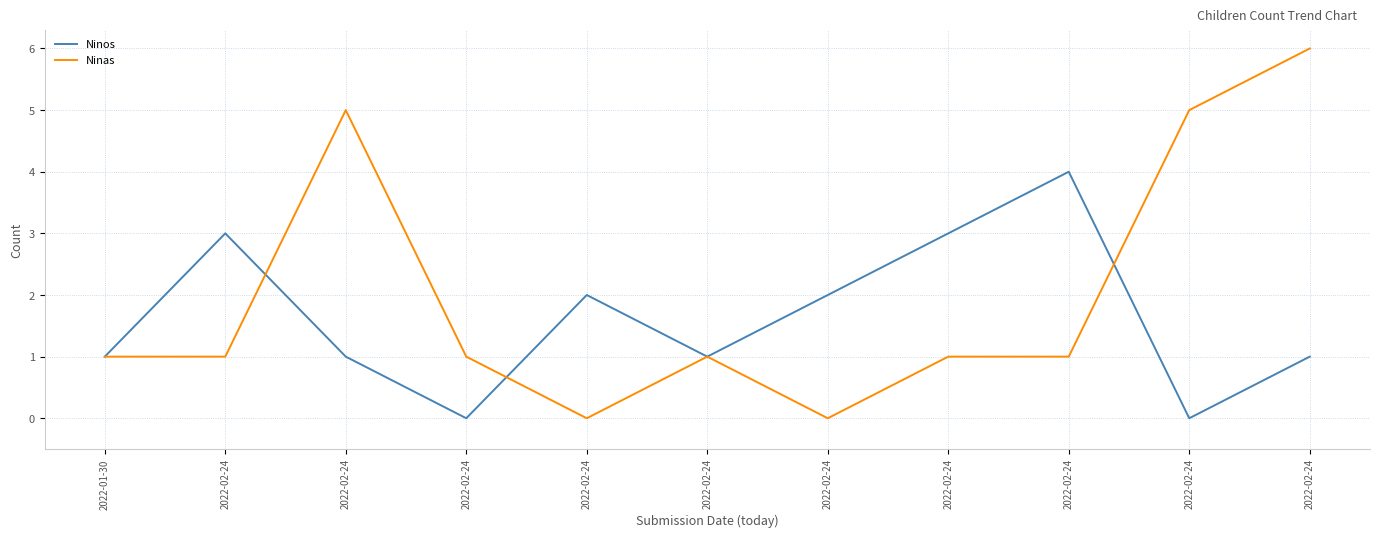

At which category is the sum across all series the highest?

2022-02-24